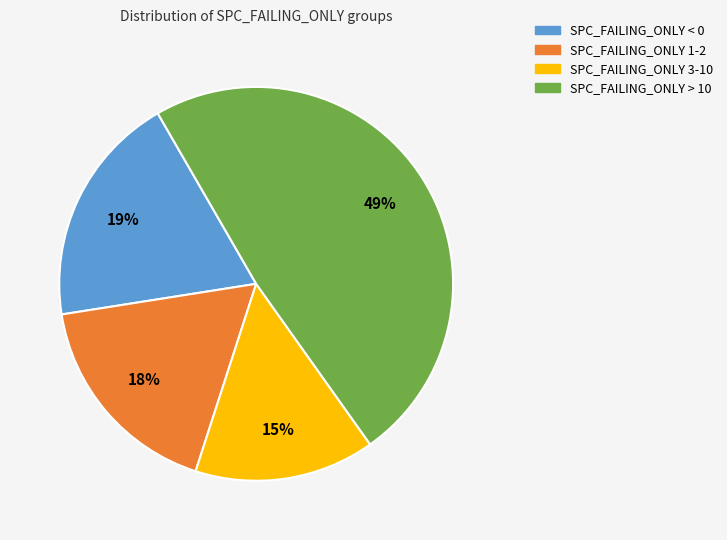

Is there any slice that represents more than half of the pie?

No